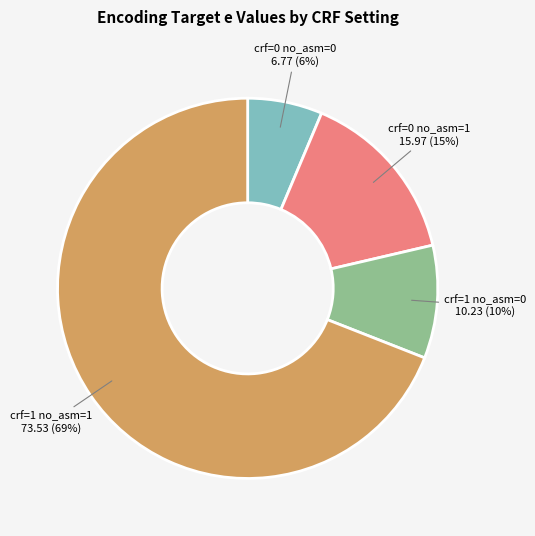

Count the number of slices in the pie.

4